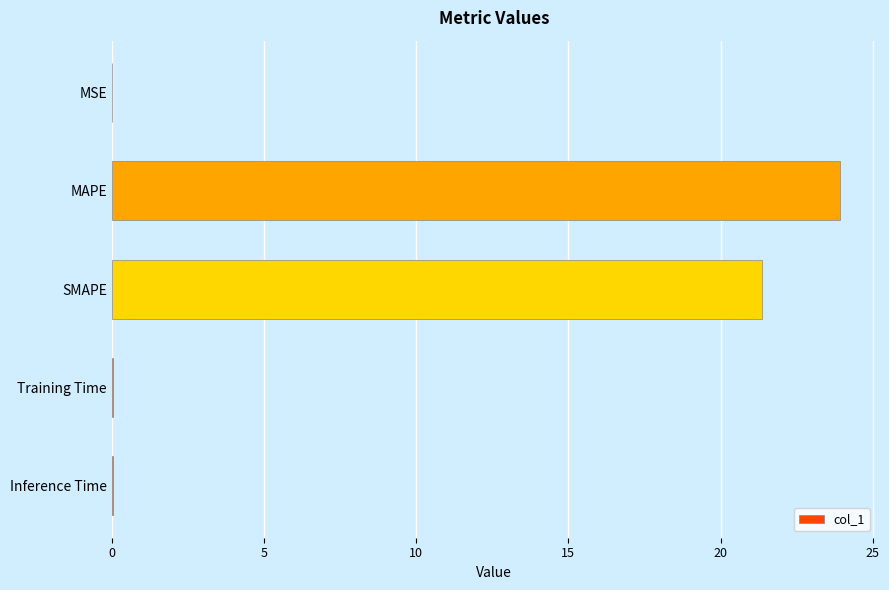

What is the change in value from MAPE to SMAPE?

-2.6